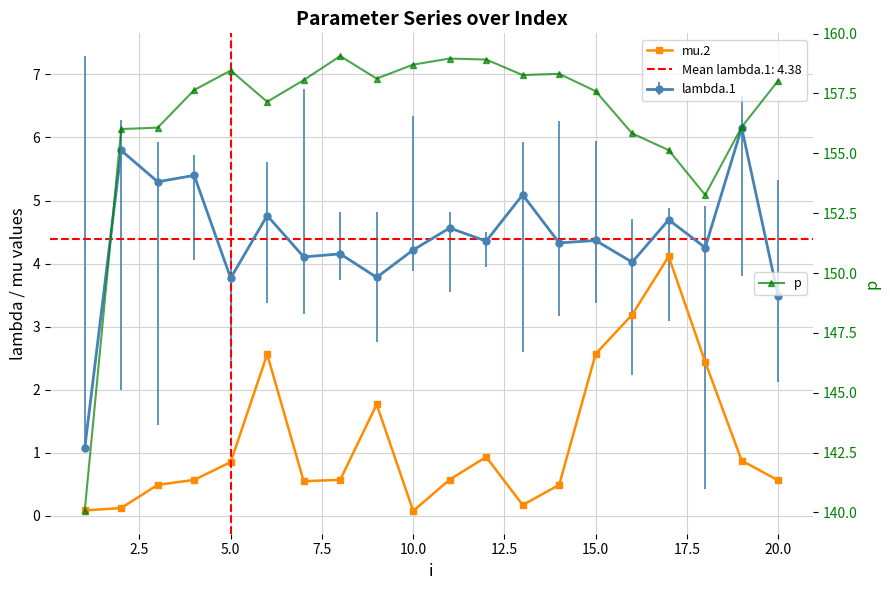

What is the value of the p point at the 6th from the left?

157.2